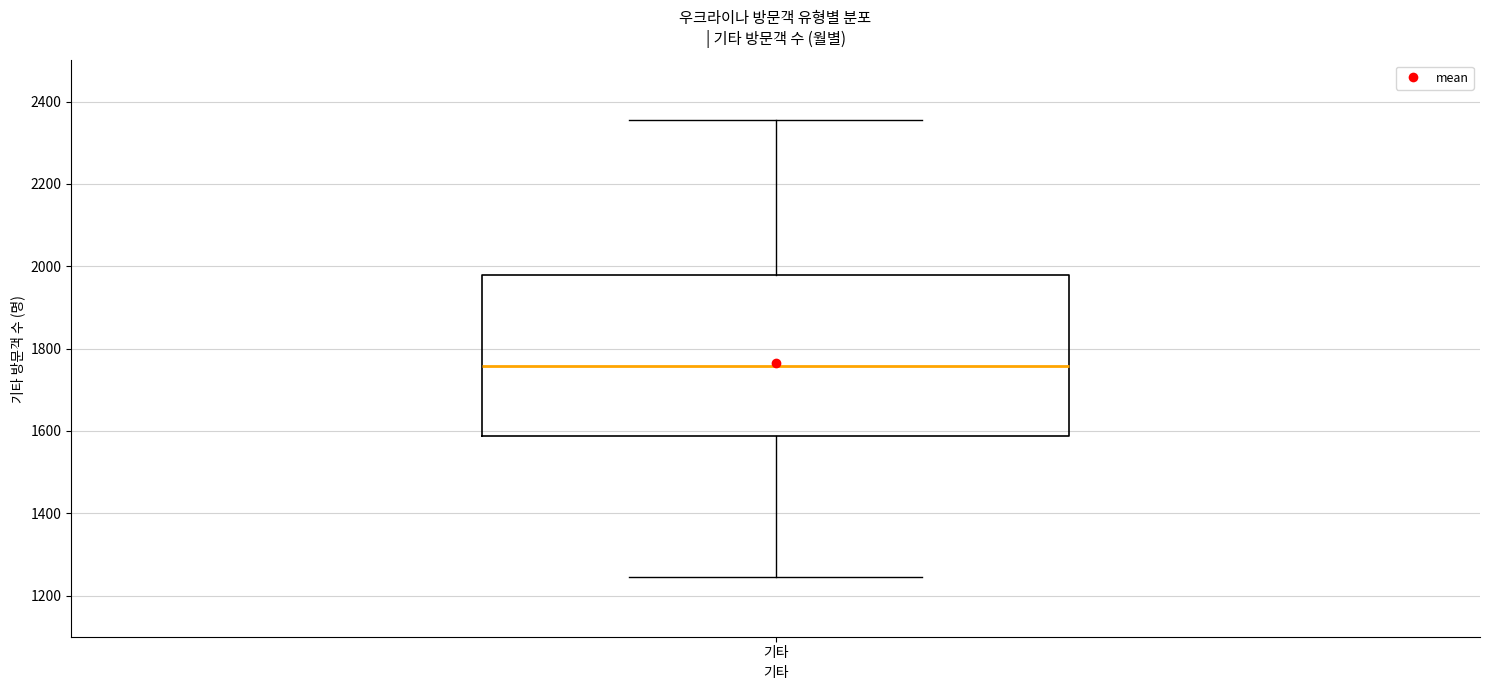

Transcribe this box plot: give where the median line is, the range the box spans, and where the two whiskers end, as read against the y-axis. The values are not printed on the chart, so give them approximately, as read against the axis.

median 1760, box 1580 to 1980, whiskers 1240 to 2360